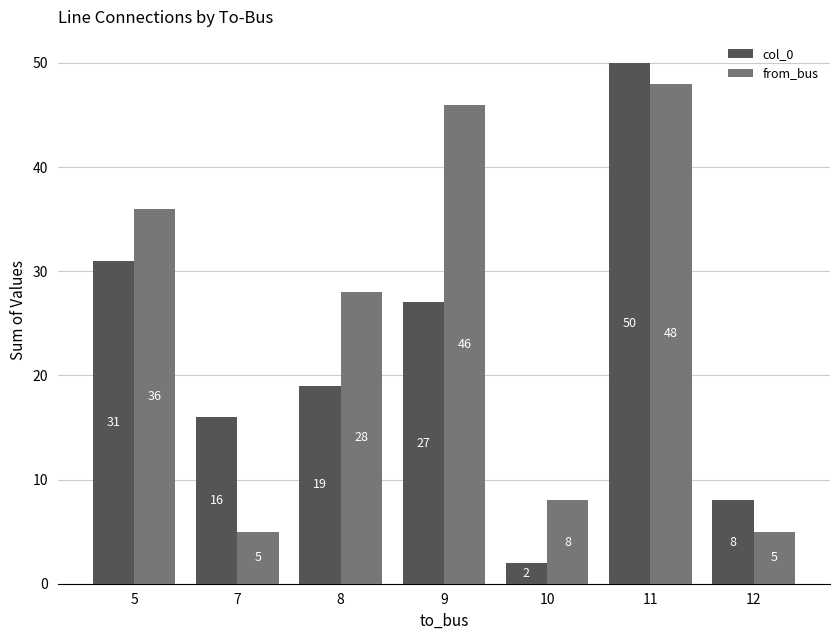

Is it true that from_bus equals 74 at 11?

False